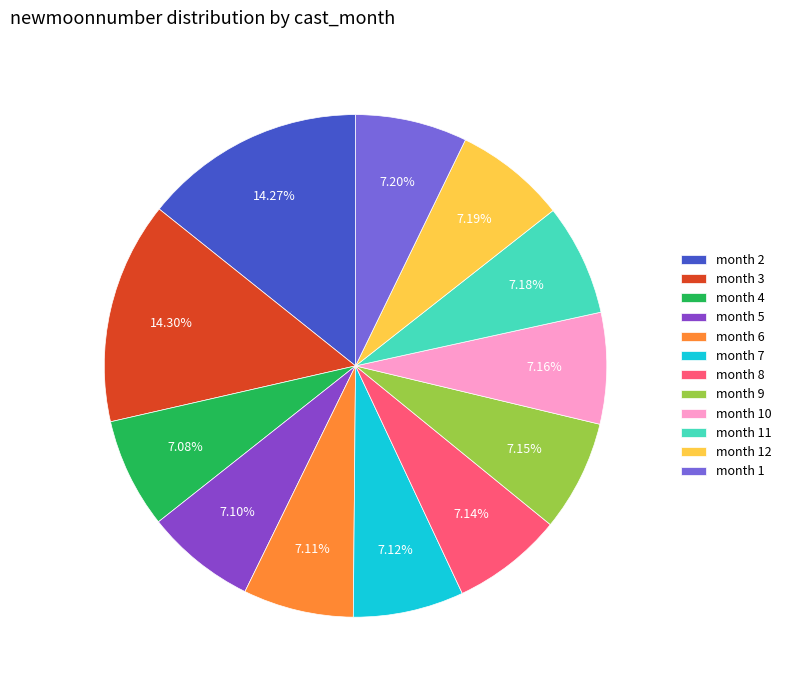

Approximately how many times larger is the value at month 1 compared to month 3?

0.5